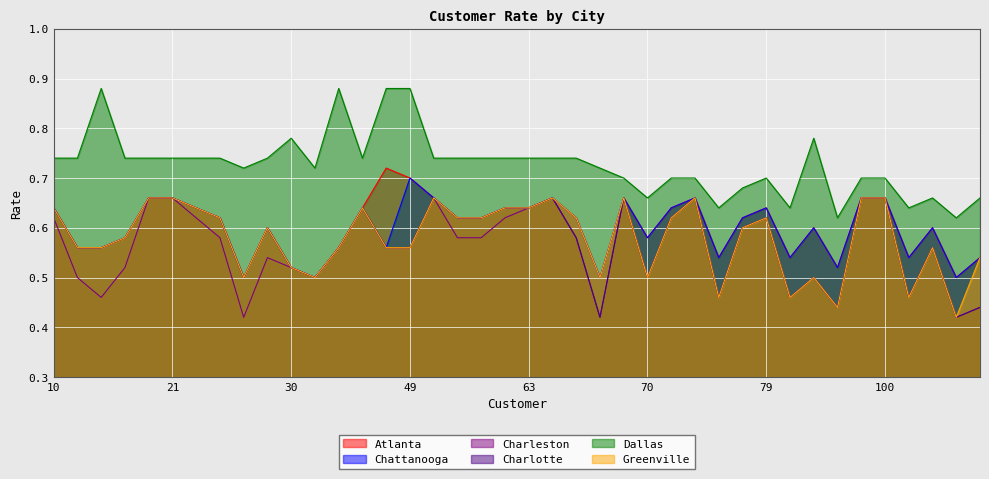

At which label does Chattanooga reach its minimum?

27